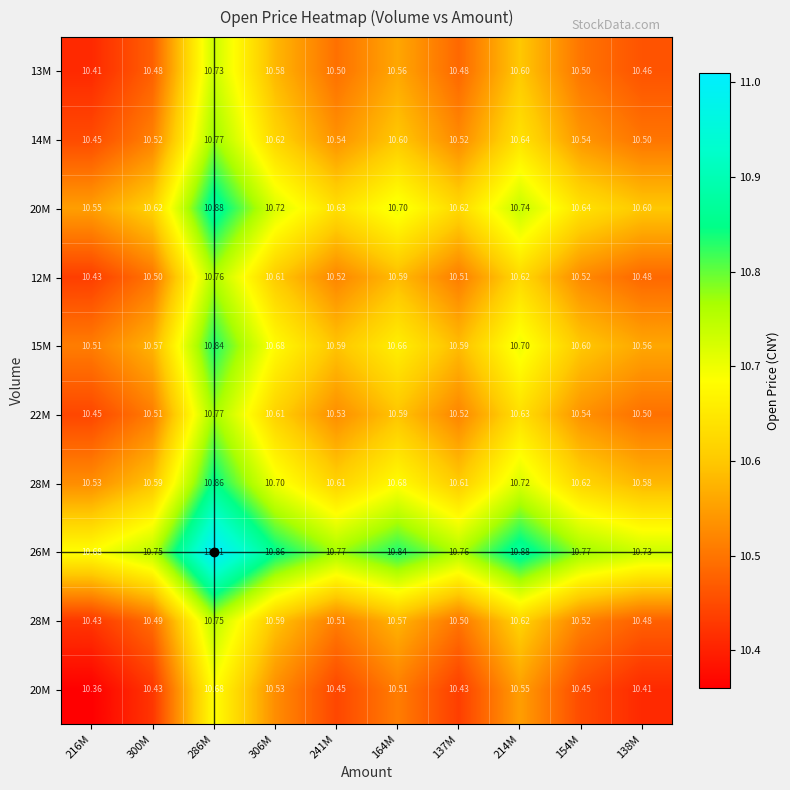

What is the maximum value shown in the chart?

11.0